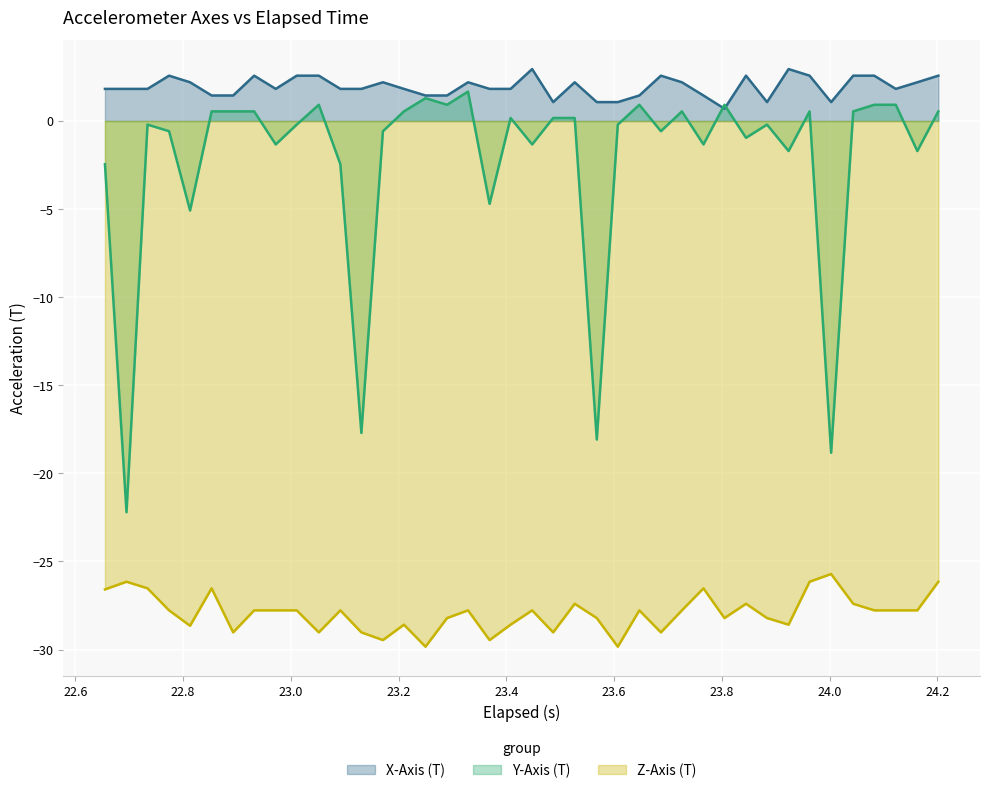

Which series has the largest range (max minus min)?

Y-Axis (T)